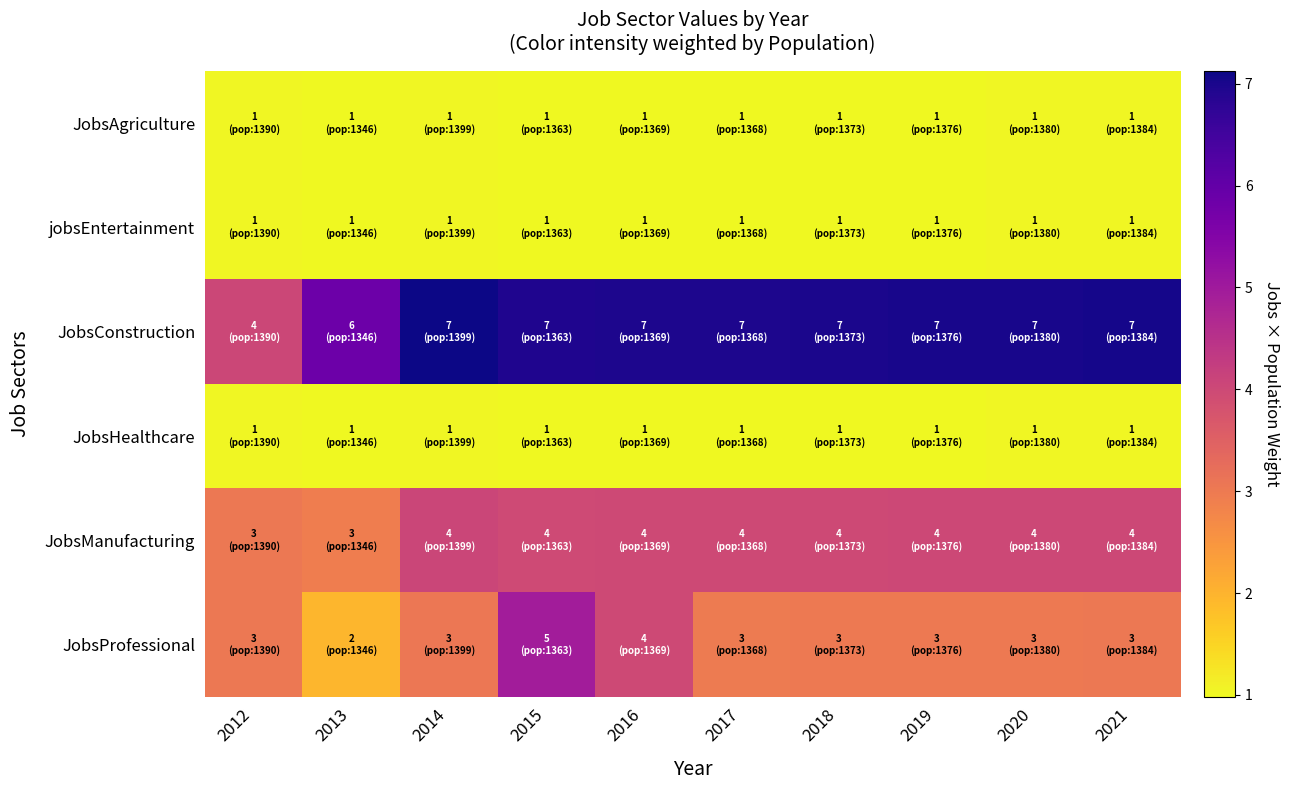

What is the difference between the highest and lowest values at 2018?

6.0